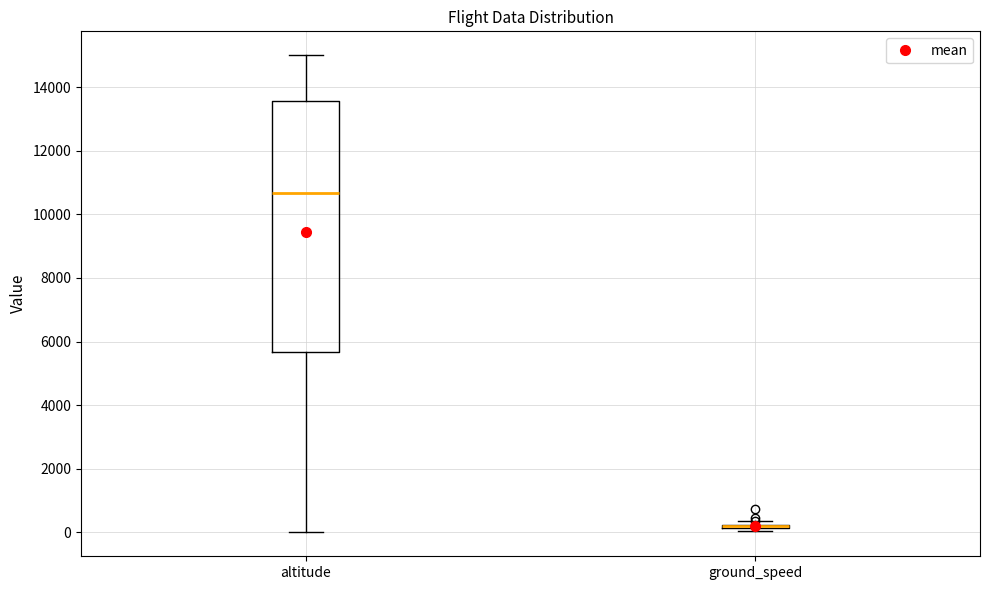

Reading left to right, transcribe this box plot: for each box, give where its median line is, the range the box spans, and where its two whiskers end, as read against the y-axis. The values are not printed on the chart, so give them approximately, as read against the axis.

altitude: median 10600, box 5600 to 13600, whiskers 0 to 15000
ground_speed: box collapsed to a line at 200, whiskers 0 to 400